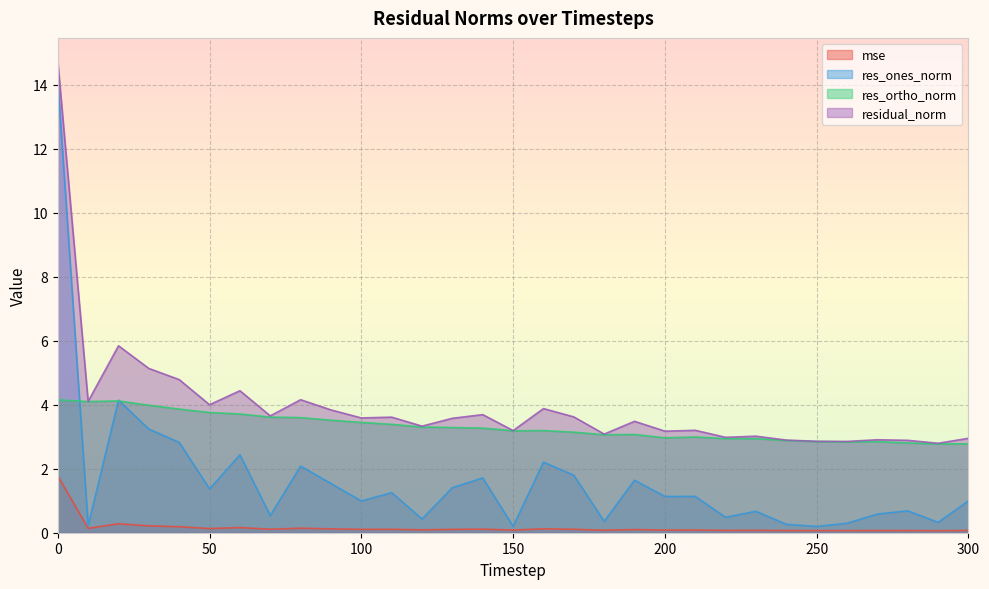

True or false: res_ortho_norm and mse intersect in this chart.

False